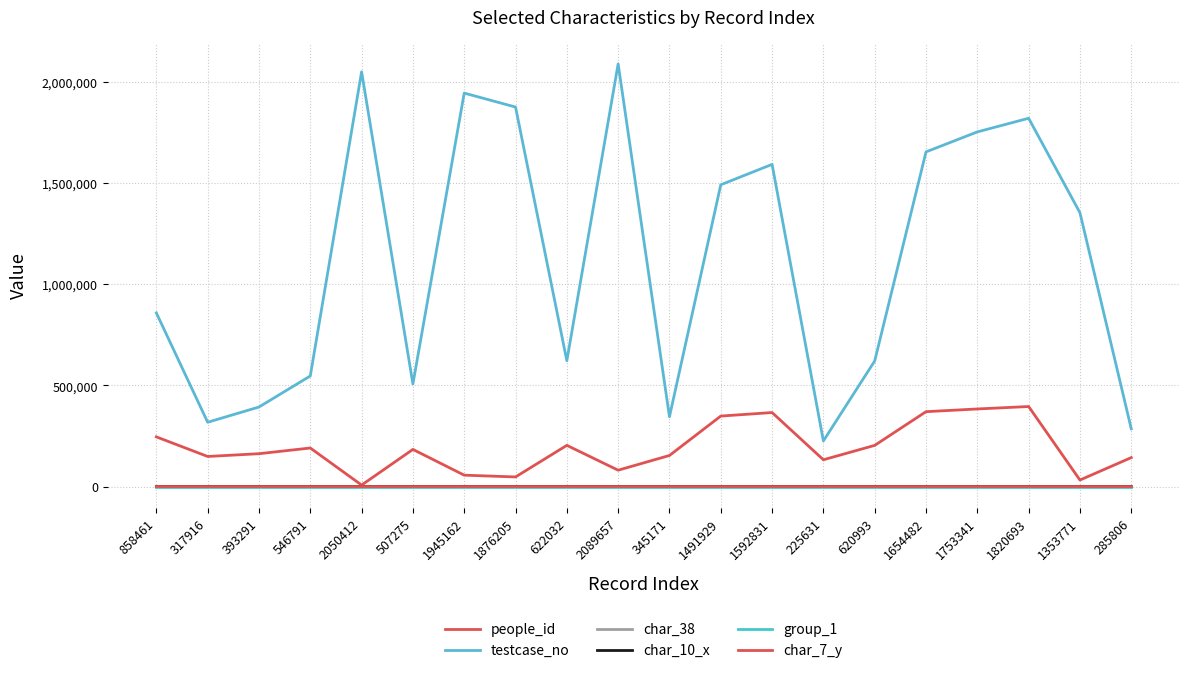

Reading left to right, extract all data points from this chart.

people_id: 245660	148773	162510	190659	7426	183660	56354	47600	203835	80934	153732	348526	365971	132474	203638	370270	383643	395745	32304	143267
testcase_no: 858462	317917	393292	546792	2050413	507276	1945163	1876206	622033	2089658	345172	1491930	1592832	225632	620994	1654483	1753342	1820694	1353772	285807
char_38: 0	1	0	0	0	0	1	0	0	0	0	1	0	1	1	0	0	1	0	0
char_10_x: 0	0	0	0	0	0	0	0	0	0	0	0	0	0	0	0	0	4	0	0
group_1: 2	2	2	2	2	2	2	2	2	2	2	2	2	2	2	2	2	2	2	2
char_7_y: 8	5	9	1	14	16	19	14	18	9	17	1	1	12	1	1	8	11	8	7